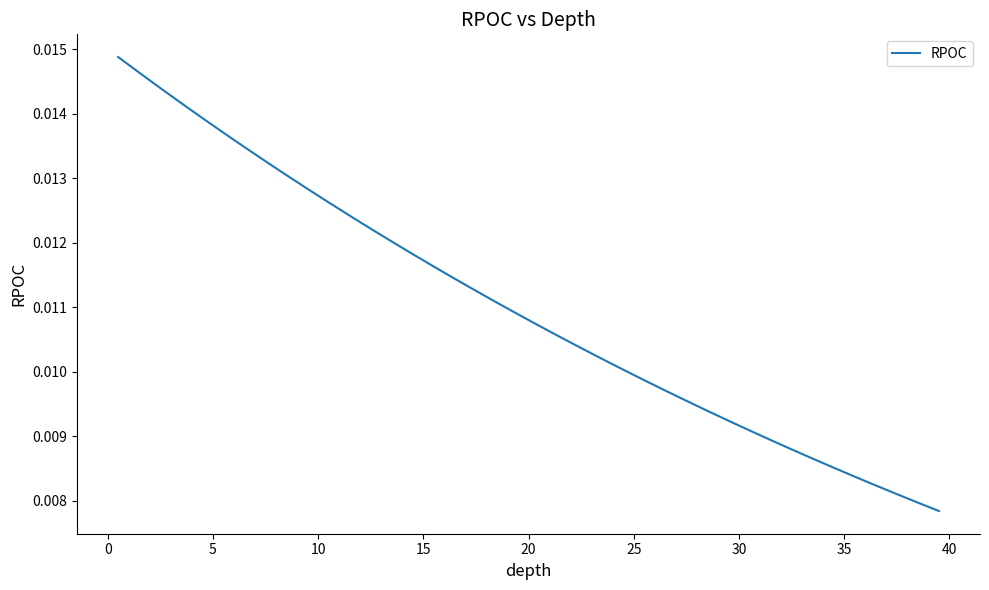

How many lines are shown in the chart?

1